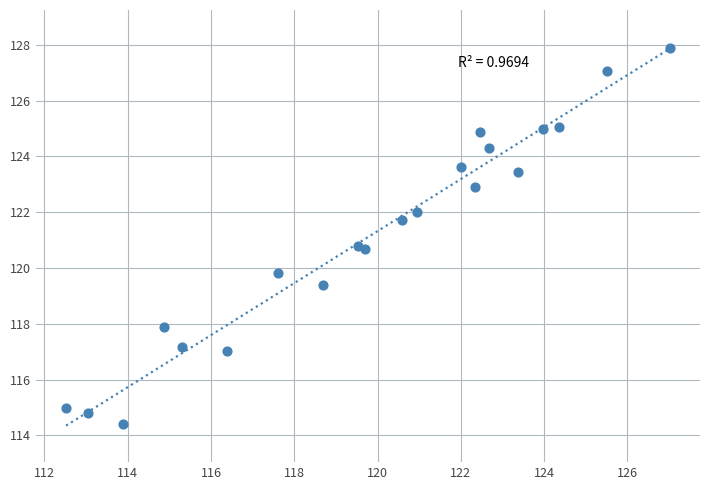

What is the range of X values (max minus min)?

14.5